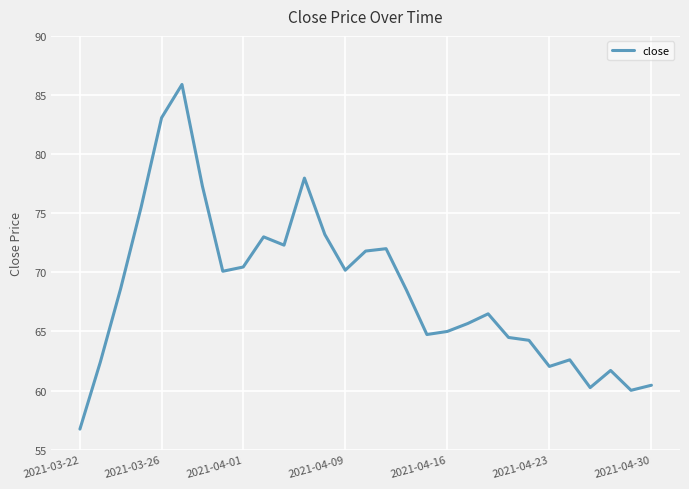

What is the greatest value displayed?

85.9